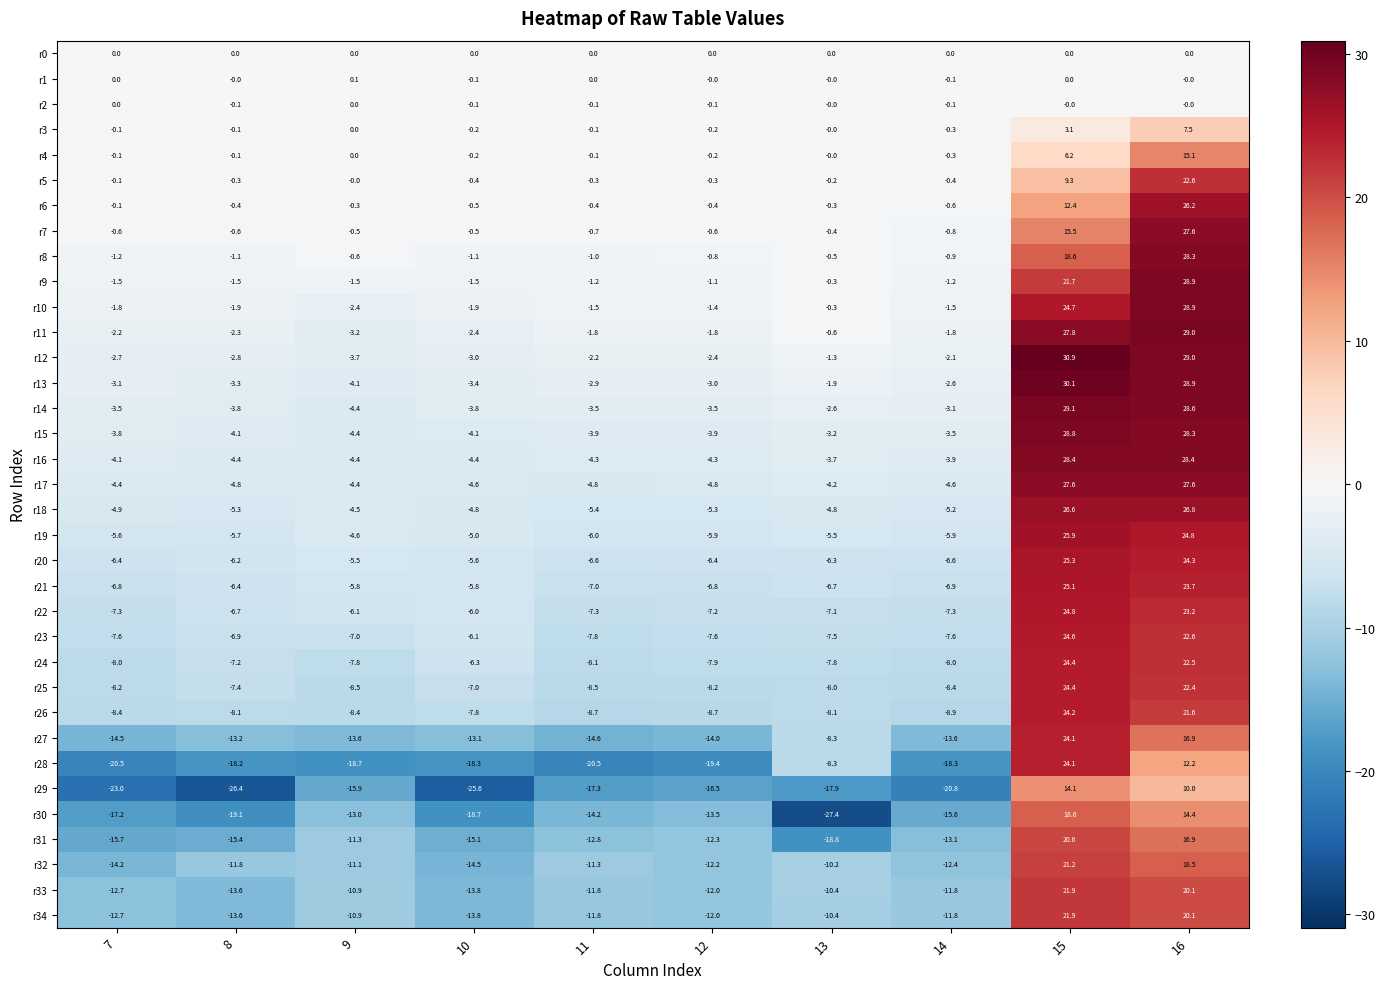

True or false: r20 has a value of -5.5 at 9.

True